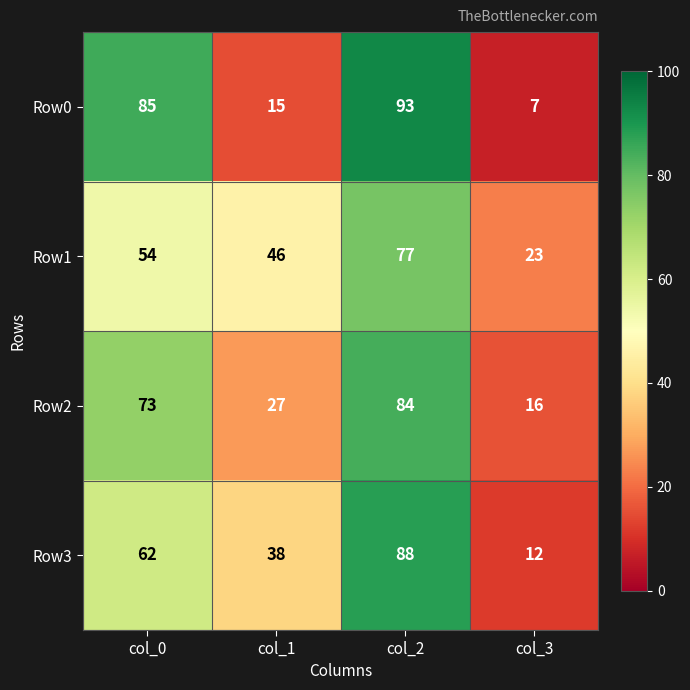

What is the difference between the highest and lowest values at col_1?

31